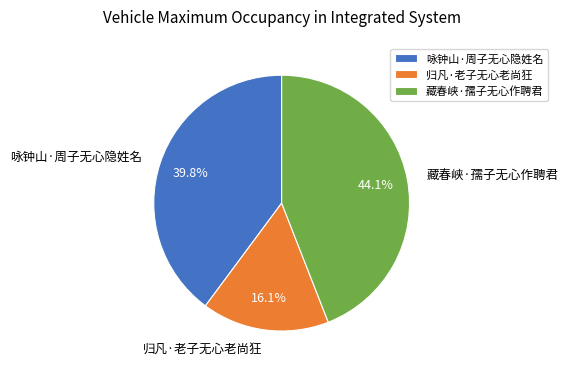

True or false: 归凡·老子无心老尚狂 accounts for 26% of the total.

False